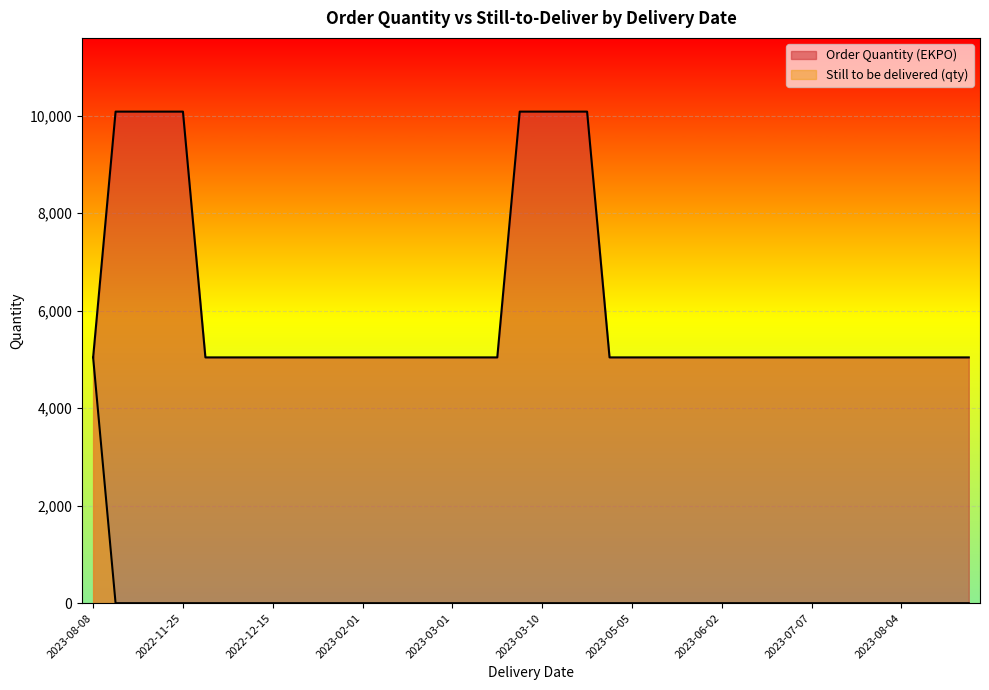

Which category has the lowest value across all series?

2022-11-04